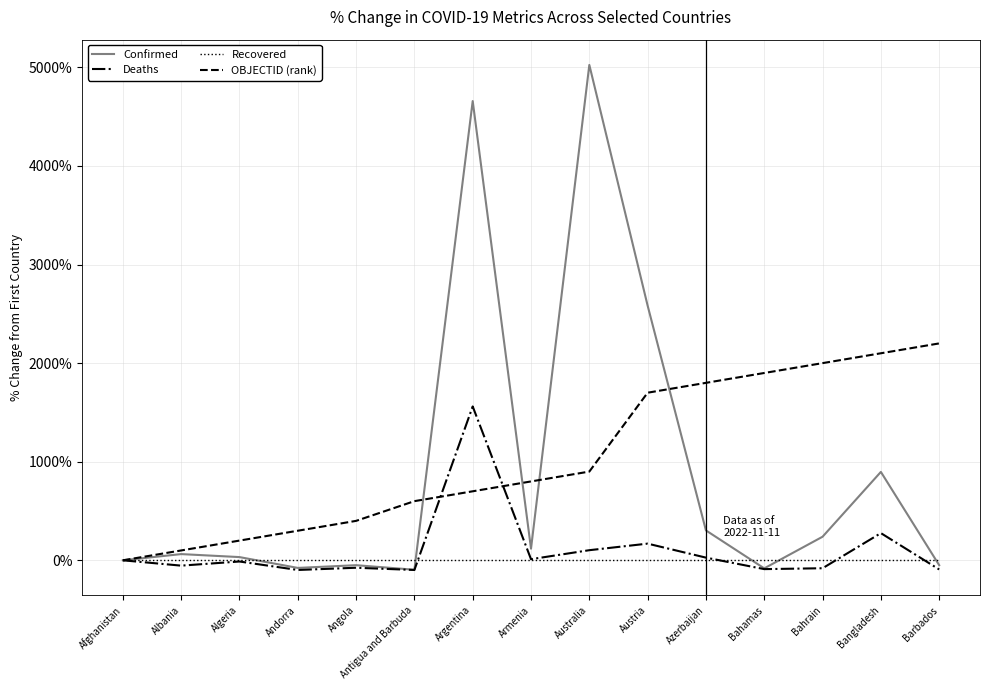

Which series changed the most between Bahamas and Bahrain?

Confirmed